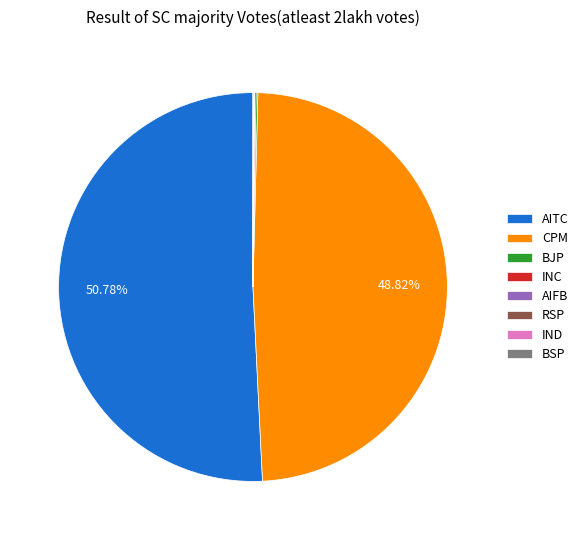

Which category accounts for the majority?

AITC